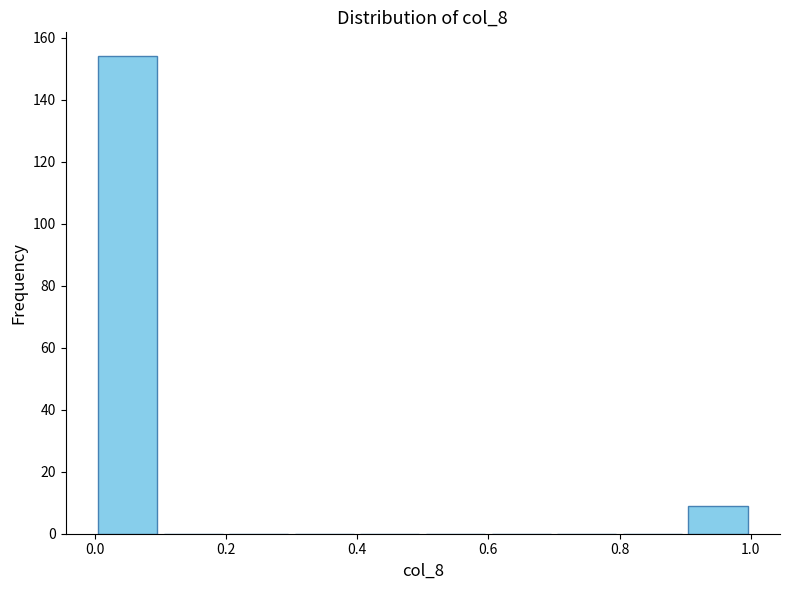

Reading left to right, transcribe this chart: for each bar, give the range it covers on the x-axis and its height. The values are not printed on the chart, so give them approximately, as read against the axis.

0.0 to 0.1: 154
0.1 to 0.2: 0
0.2 to 0.3: 0
0.3 to 0.4: 0
0.4 to 0.5: 0
0.5 to 0.6: 0
0.6 to 0.7: 0
0.7 to 0.8: 0
0.8 to 0.9: 0
0.9 to 1.0: 10